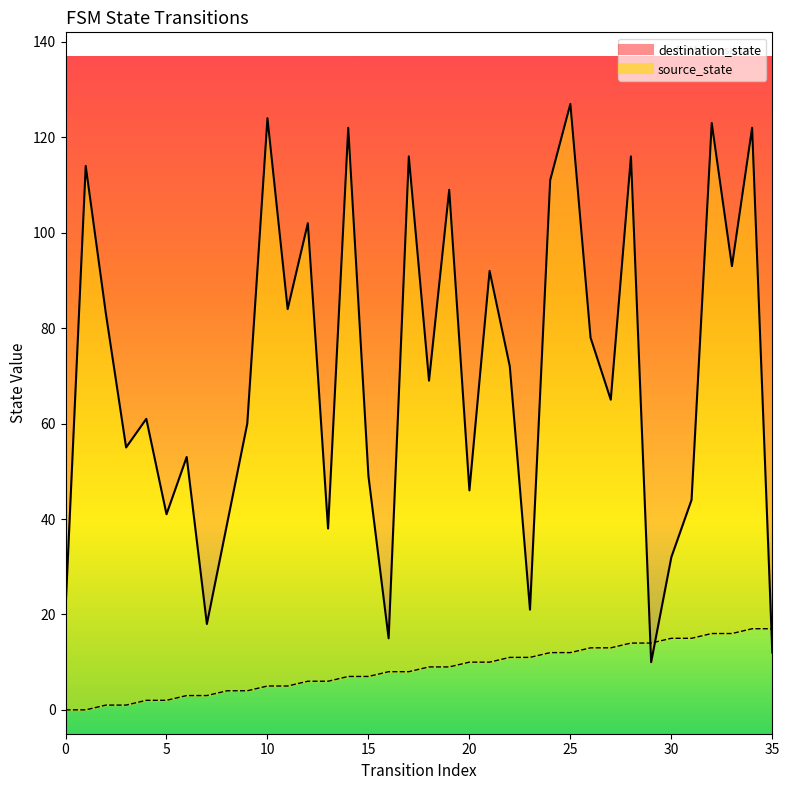

Which series changed the most between 2 and 18?

destination_state